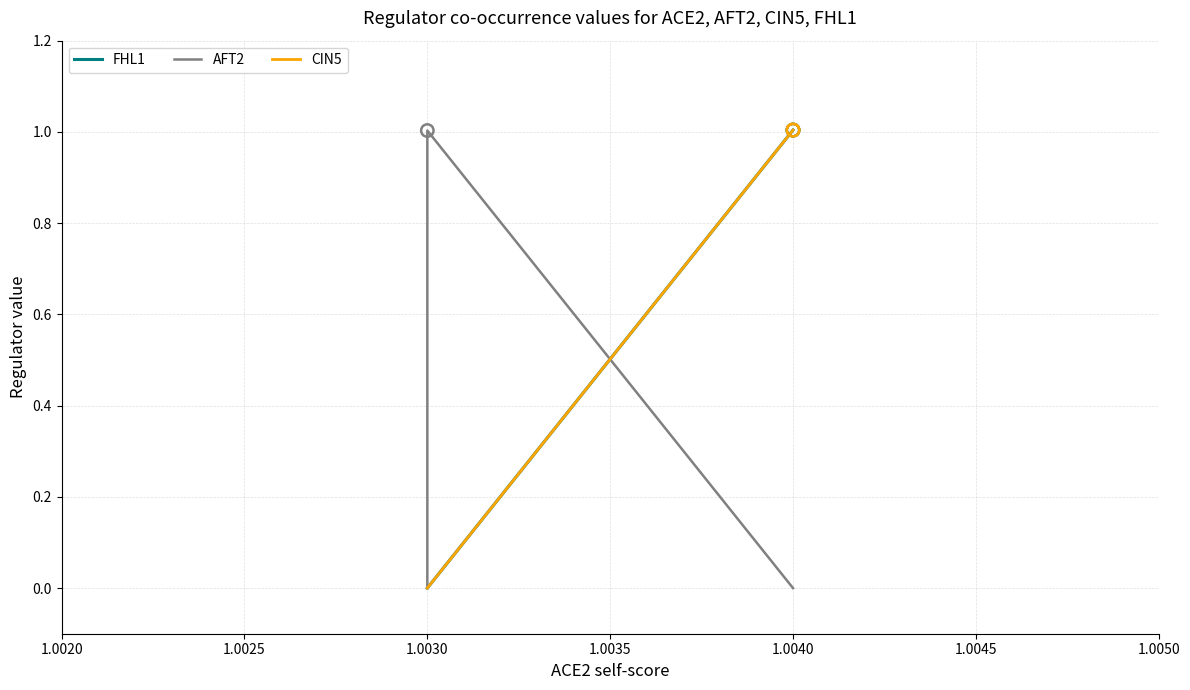

Which series has the largest total across all categories?

FHL1